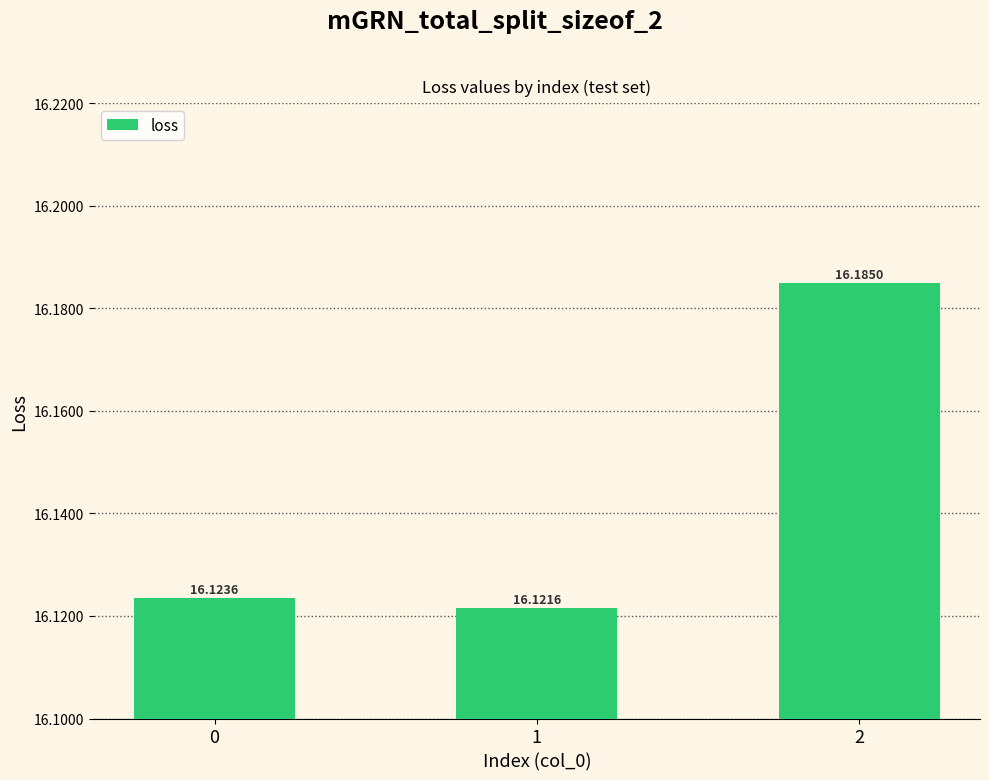

How many categories are shown in the chart?

3